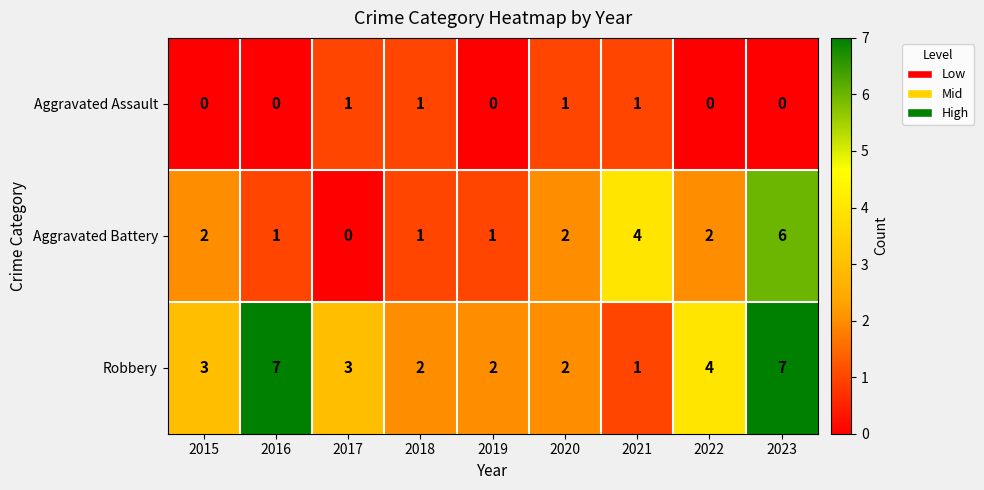

True or false: Aggravated Assault has a value of 0 at 2016.

True